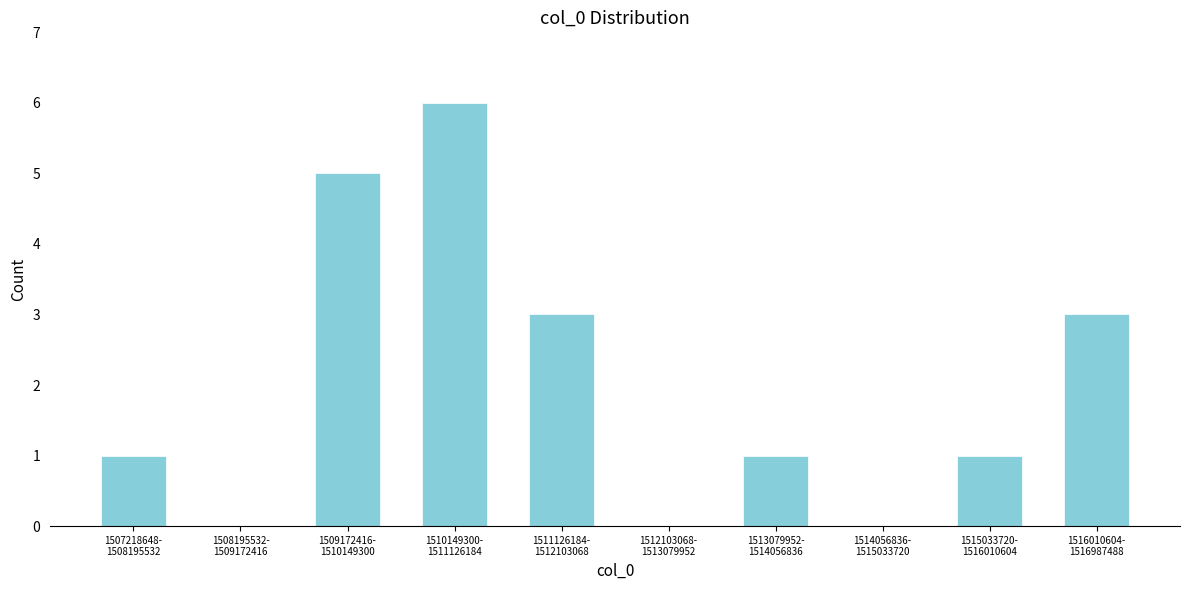

What is the maximum value shown in the chart?

6